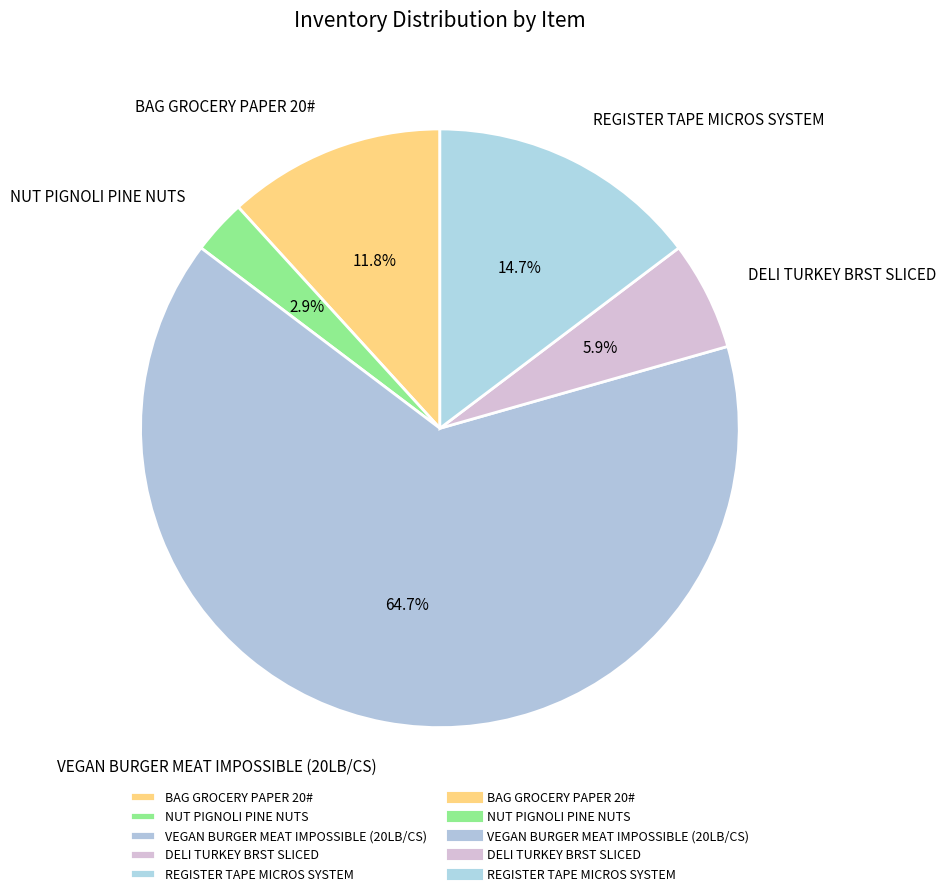

Which has a higher value, NUT PIGNOLI PINE NUTS or BAG GROCERY PAPER 20#?

BAG GROCERY PAPER 20#